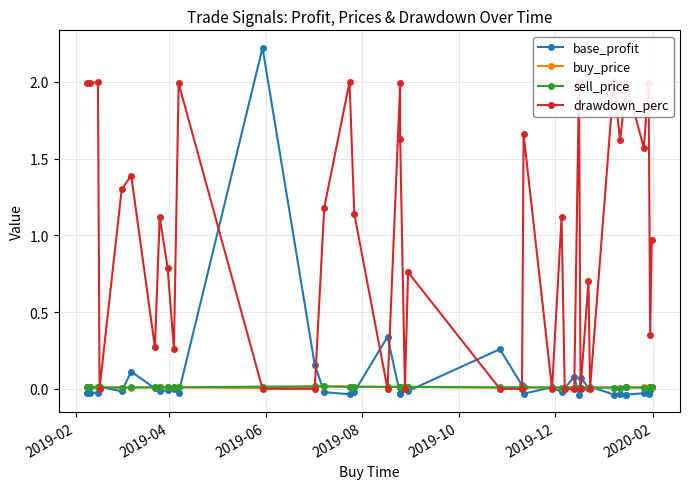

How many lines are shown in the chart?

4